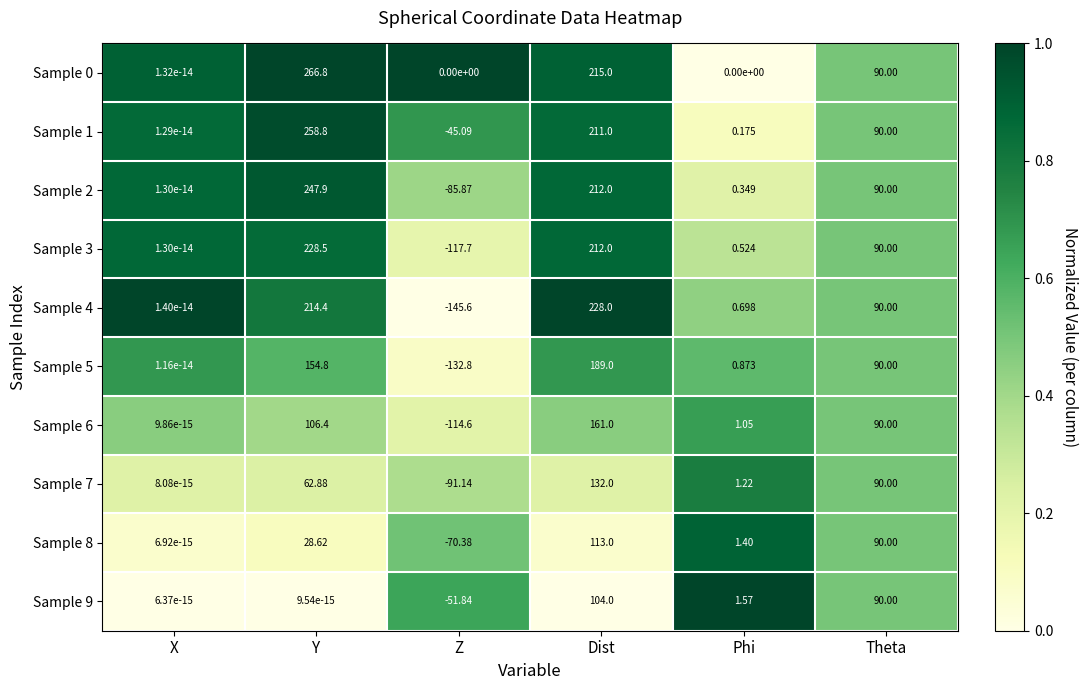

What is the maximum value shown in the chart?

266.8